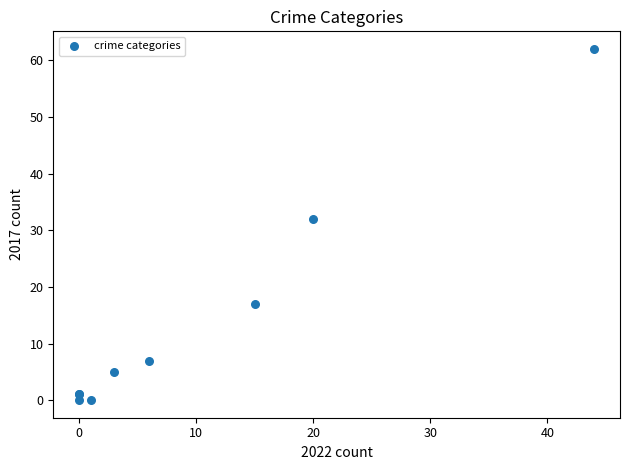

What Y value in the scatter plot is closest to 31?

32